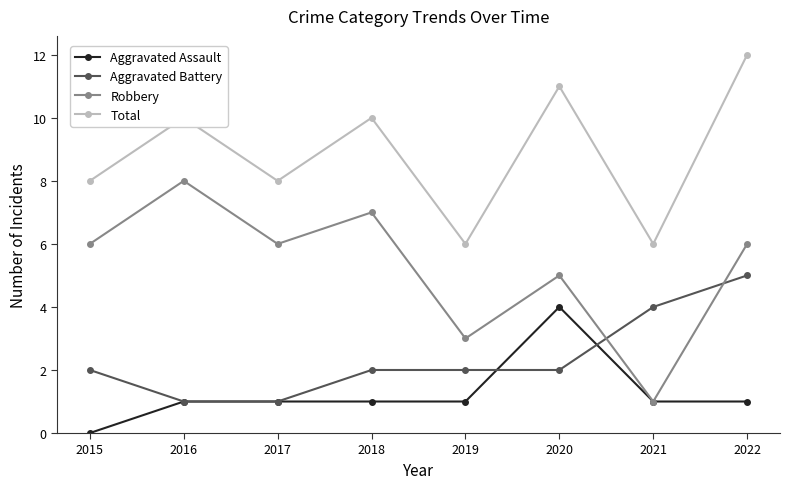

List the series in order of their peak value, highest first.

Total, Robbery, Aggravated Battery, Aggravated Assault